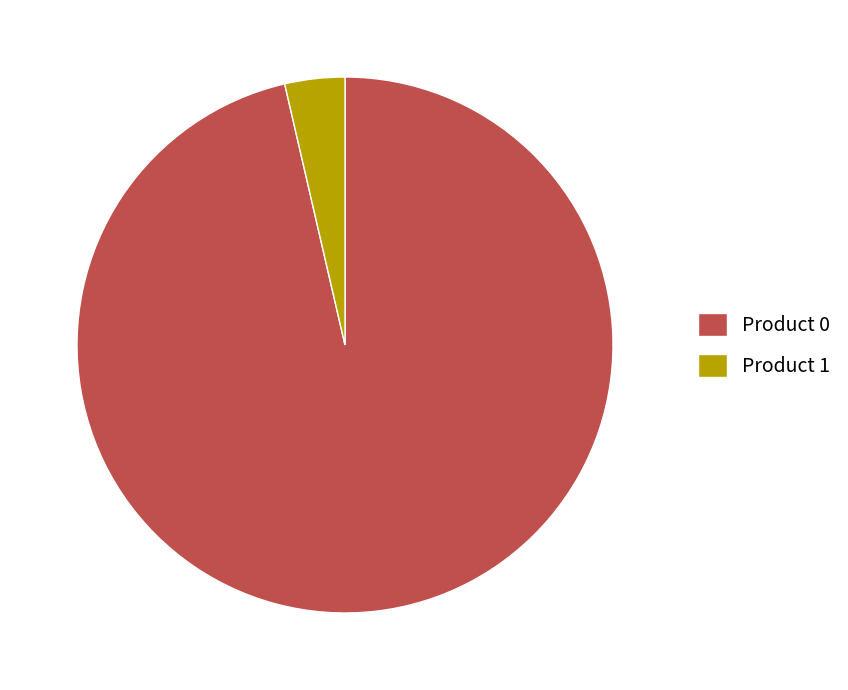

What is the ratio of the value at Product 0 to the value at Product 1?

26.7